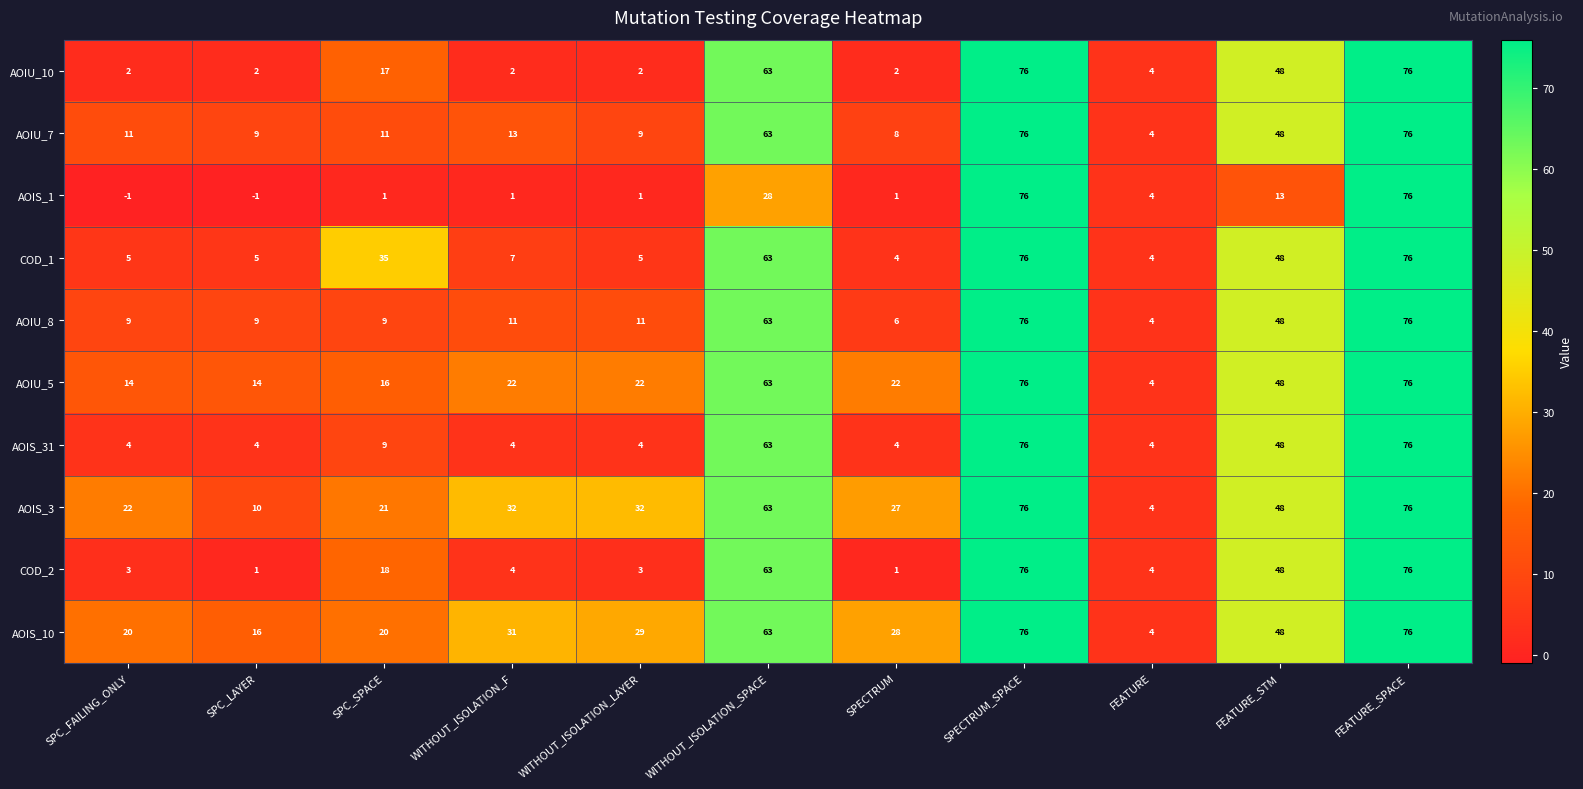

Is it true that AOIU_10 equals 100 at WITHOUT_ISOLATION_SPACE?

False